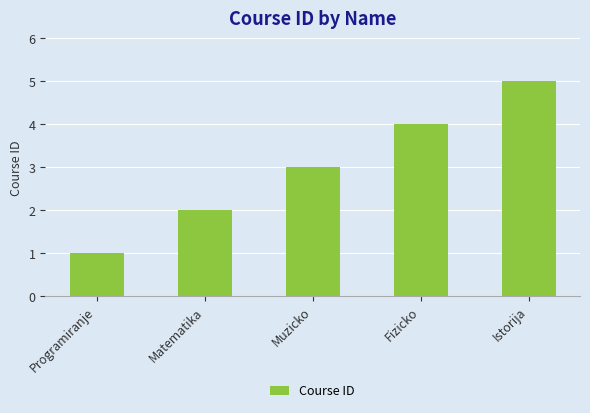

What is the label of the 3rd bar from the left?

Muzicko